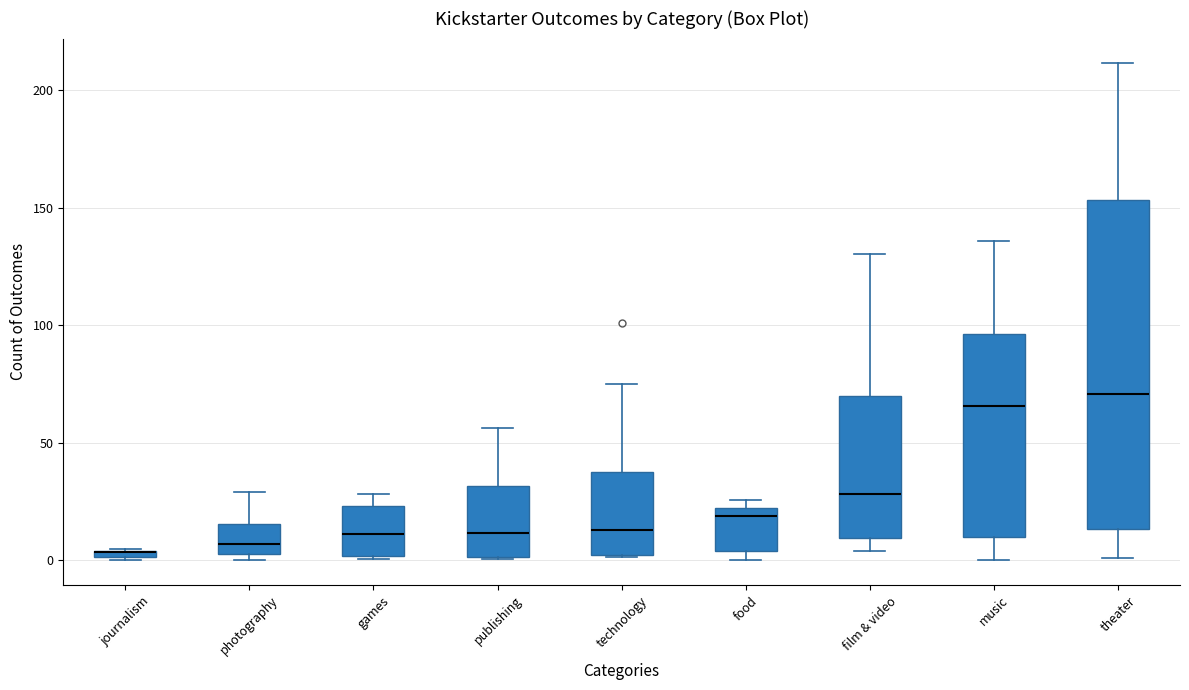

Where does the median line of the box for publishing sit on the y-axis? The values are not printed on the chart, so give them approximately, as read against the axis.

10